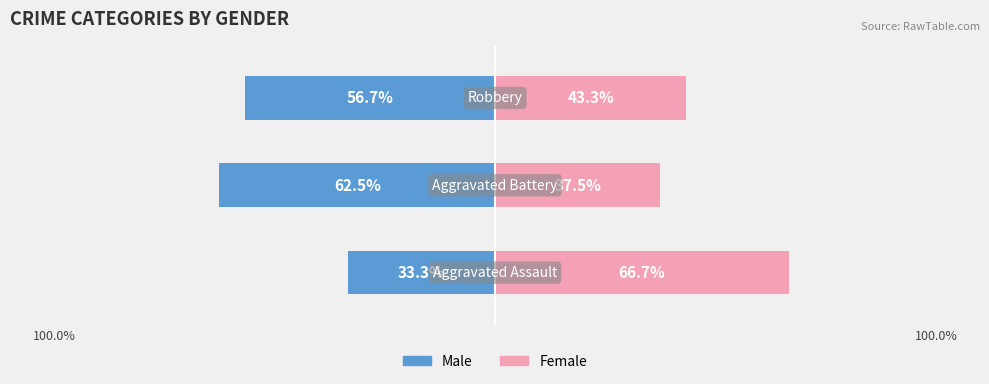

How many categories are shown in the chart?

3